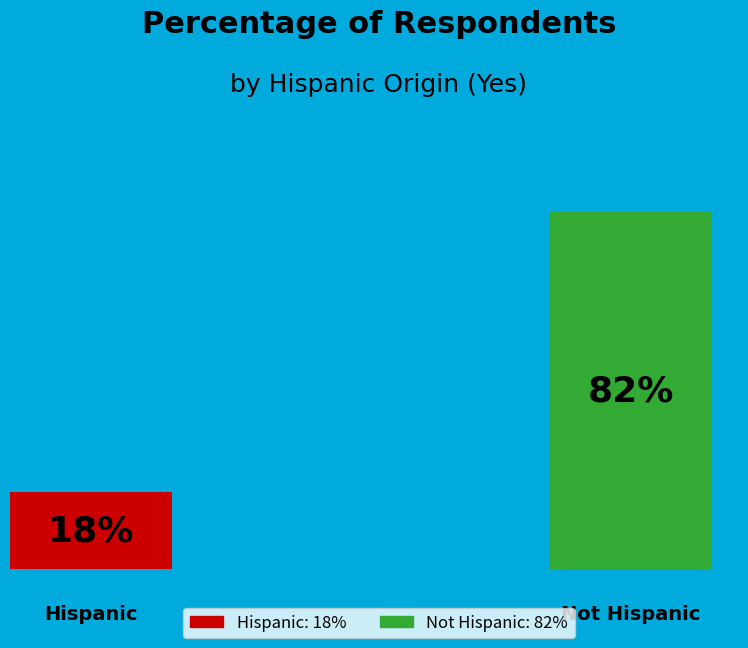

To the nearest percent, what percentage of the pie is Not Hispanic?

82%